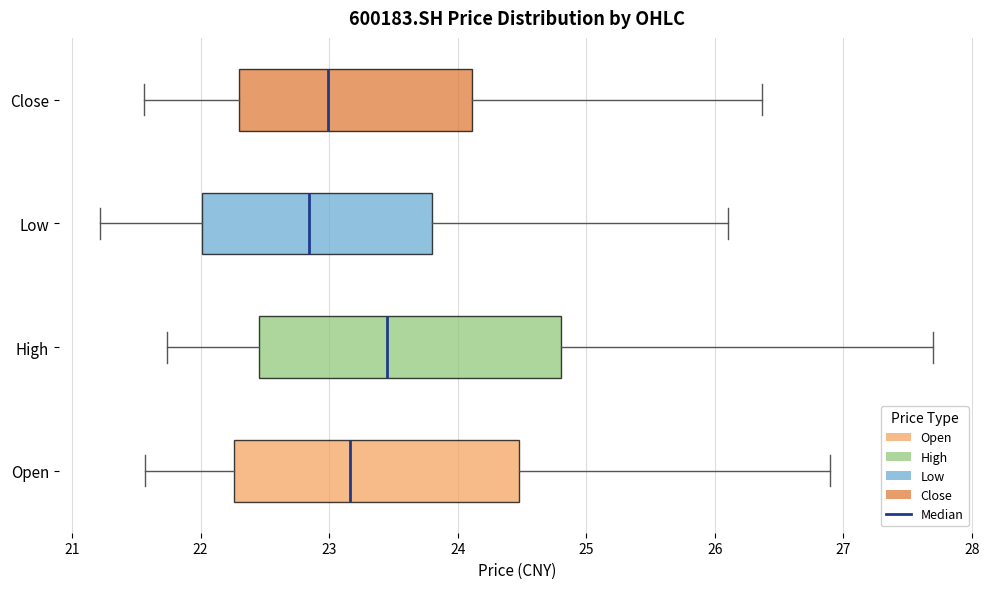

Reading bottom to top, read every box against the x-axis: the position of its median line, the range the box covers, and the ends of its whiskers. The values are not printed on the chart, so give them approximately, as read against the axis.

Open: median 23.2, box 22.3 to 24.5, whiskers 21.6 to 26.9
High: median 23.5, box 22.5 to 24.8, whiskers 21.7 to 27.7
Low: median 22.8, box 22.0 to 23.8, whiskers 21.2 to 26.1
Close: median 23.0, box 22.3 to 24.1, whiskers 21.6 to 26.4